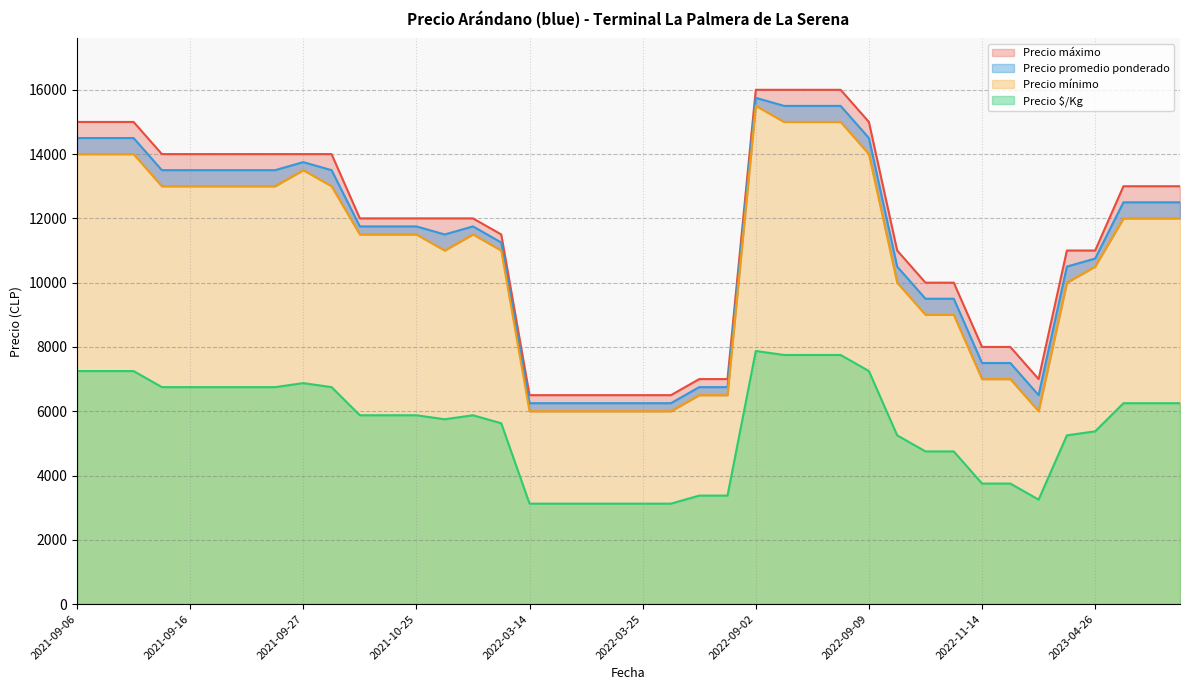

Reading left to right, what are all the values shown in this chart?

Precio promedio ponderado: 2022-11-14=7500	2023-04-26=10750	2021-09-23=13500	2022-11-03=10500	2021-09-27=13750	2022-03-24=6250	2021-09-07=14500	2023-04-21=10500	2022-09-09=14500	2022-03-25=6250	2021-09-06=14500	2022-11-10=9500	2023-10-06=12500	2021-09-16=13500	2021-10-29=11250	2023-05-05=12500	2021-10-20=11750	2022-09-06=15500	2021-10-28=11750	2021-09-09=14500	2023-10-05=12500	2021-09-24=13500	2022-11-18=6500	2022-09-05=15500	2021-10-21=11750	2021-09-29=13500	2022-03-18=6250	2021-10-25=11750	2021-10-26=11500	2021-09-13=13500	2022-09-02=15750	2022-03-31=6250	2021-09-20=13500	2022-11-17=7500	2022-11-08=9500	2022-04-07=6750	2022-03-17=6250	2022-03-14=6250	2022-09-08=15500	2022-04-08=6750
Precio $/Kg: 2022-11-14=3750	2023-04-26=5375	2021-09-23=6750	2022-11-03=5250	2021-09-27=6875	2022-03-24=3125	2021-09-07=7250	2023-04-21=5250	2022-09-09=7250	2022-03-25=3125	2021-09-06=7250	2022-11-10=4750	2023-10-06=6250	2021-09-16=6750	2021-10-29=5625	2023-05-05=6250	2021-10-20=5875	2022-09-06=7750	2021-10-28=5875	2021-09-09=7250	2023-10-05=6250	2021-09-24=6750	2022-11-18=3250	2022-09-05=7750	2021-10-21=5875	2021-09-29=6750	2022-03-18=3125	2021-10-25=5875	2021-10-26=5750	2021-09-13=6750	2022-09-02=7875	2022-03-31=3125	2021-09-20=6750	2022-11-17=3750	2022-11-08=4750	2022-04-07=3375	2022-03-17=3125	2022-03-14=3125	2022-09-08=7750	2022-04-08=3375
Precio mínimo: 2022-11-14=7000	2023-04-26=10500	2021-09-23=13000	2022-11-03=10000	2021-09-27=13500	2022-03-24=6000	2021-09-07=14000	2023-04-21=10000	2022-09-09=14000	2022-03-25=6000	2021-09-06=14000	2022-11-10=9000	2023-10-06=12000	2021-09-16=13000	2021-10-29=11000	2023-05-05=12000	2021-10-20=11500	2022-09-06=15000	2021-10-28=11500	2021-09-09=14000	2023-10-05=12000	2021-09-24=13000	2022-11-18=6000	2022-09-05=15000	2021-10-21=11500	2021-09-29=13000	2022-03-18=6000	2021-10-25=11500	2021-10-26=11000	2021-09-13=13000	2022-09-02=15500	2022-03-31=6000	2021-09-20=13000	2022-11-17=7000	2022-11-08=9000	2022-04-07=6500	2022-03-17=6000	2022-03-14=6000	2022-09-08=15000	2022-04-08=6500
Precio máximo: 2022-11-14=8000	2023-04-26=11000	2021-09-23=14000	2022-11-03=11000	2021-09-27=14000	2022-03-24=6500	2021-09-07=15000	2023-04-21=11000	2022-09-09=15000	2022-03-25=6500	2021-09-06=15000	2022-11-10=10000	2023-10-06=13000	2021-09-16=14000	2021-10-29=11500	2023-05-05=13000	2021-10-20=12000	2022-09-06=16000	2021-10-28=12000	2021-09-09=15000	2023-10-05=13000	2021-09-24=14000	2022-11-18=7000	2022-09-05=16000	2021-10-21=12000	2021-09-29=14000	2022-03-18=6500	2021-10-25=12000	2021-10-26=12000	2021-09-13=14000	2022-09-02=16000	2022-03-31=6500	2021-09-20=14000	2022-11-17=8000	2022-11-08=10000	2022-04-07=7000	2022-03-17=6500	2022-03-14=6500	2022-09-08=16000	2022-04-08=7000